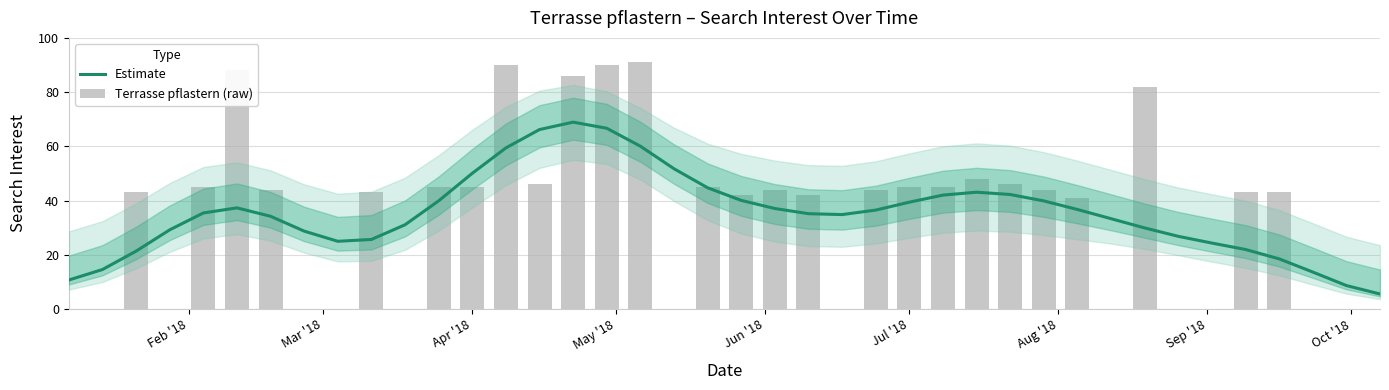

Are the bars grouped side by side (vs. stacked)?

Yes